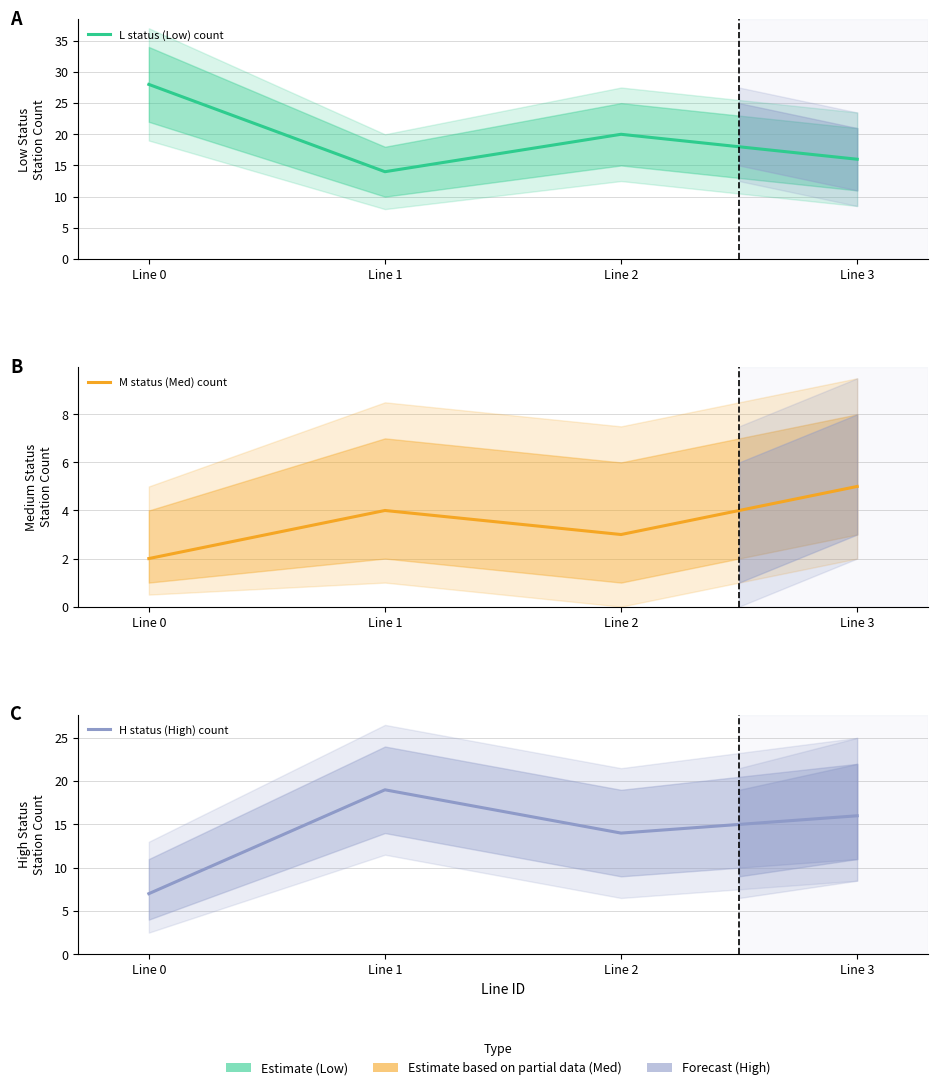

Where is the first local maximum for L status (Low) count?

Line 2